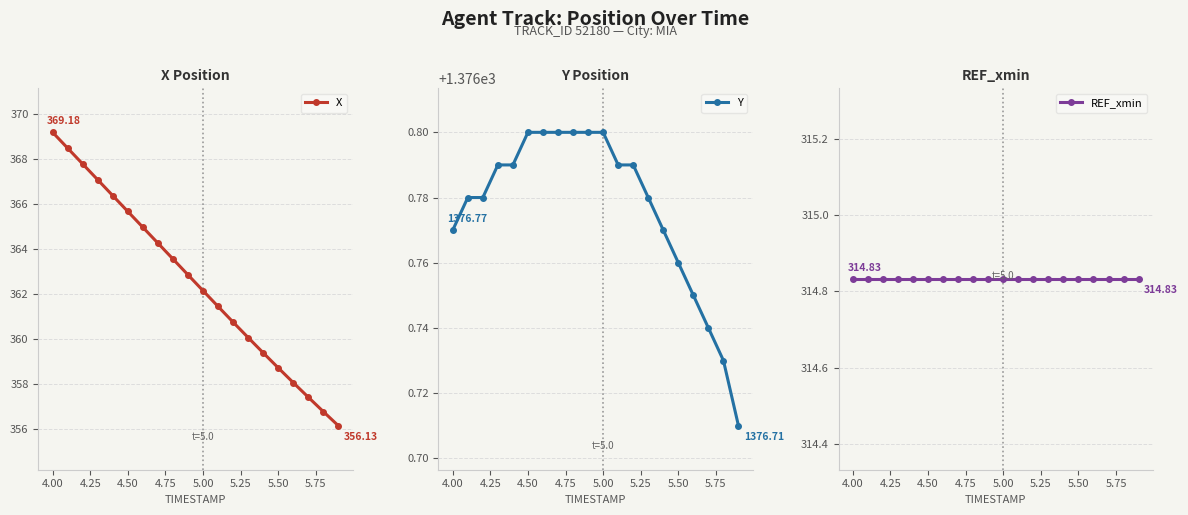

Which series has the widest spread of values?

X